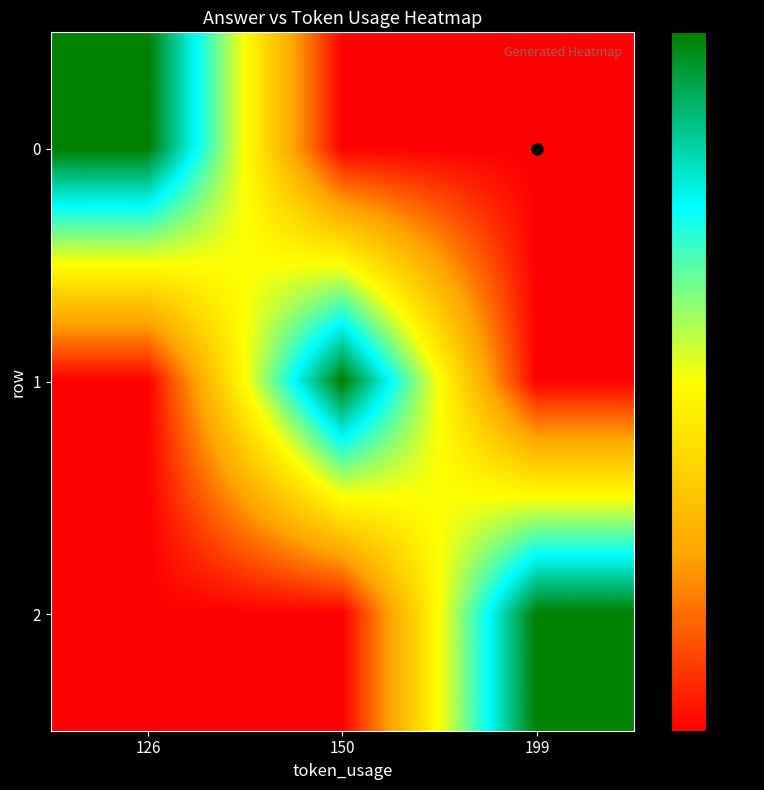

Reading left to right, list all the values displayed in this chart.

0: 126=1	150=0	199=0
1: 126=0	150=1	199=0
2: 126=0	150=0	199=1